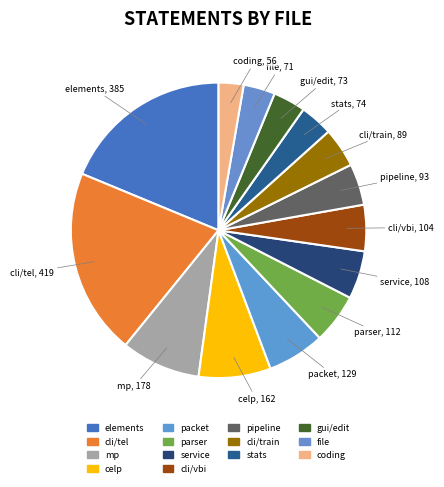

Which slice is the smallest?

coding.py